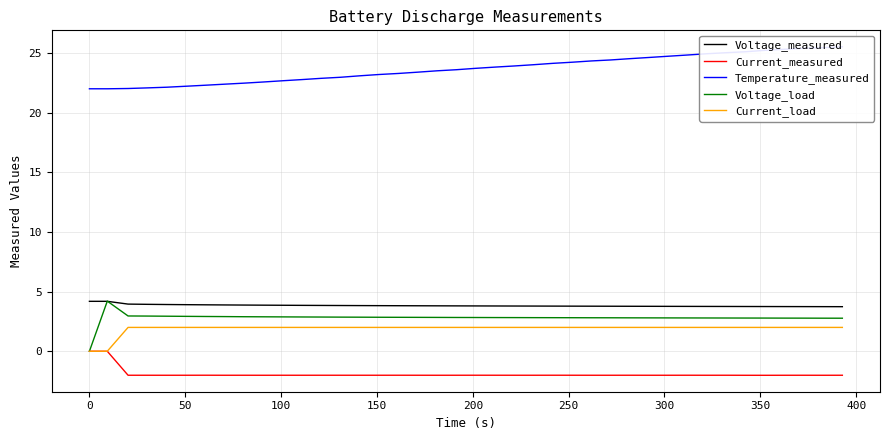

What is the greatest value displayed?

25.5